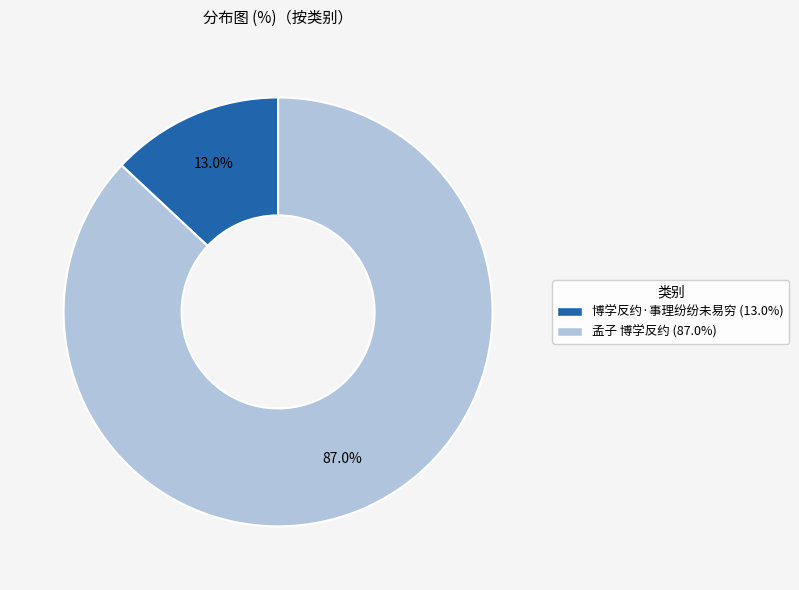

To the nearest percent, what is the average slice percentage?

50%